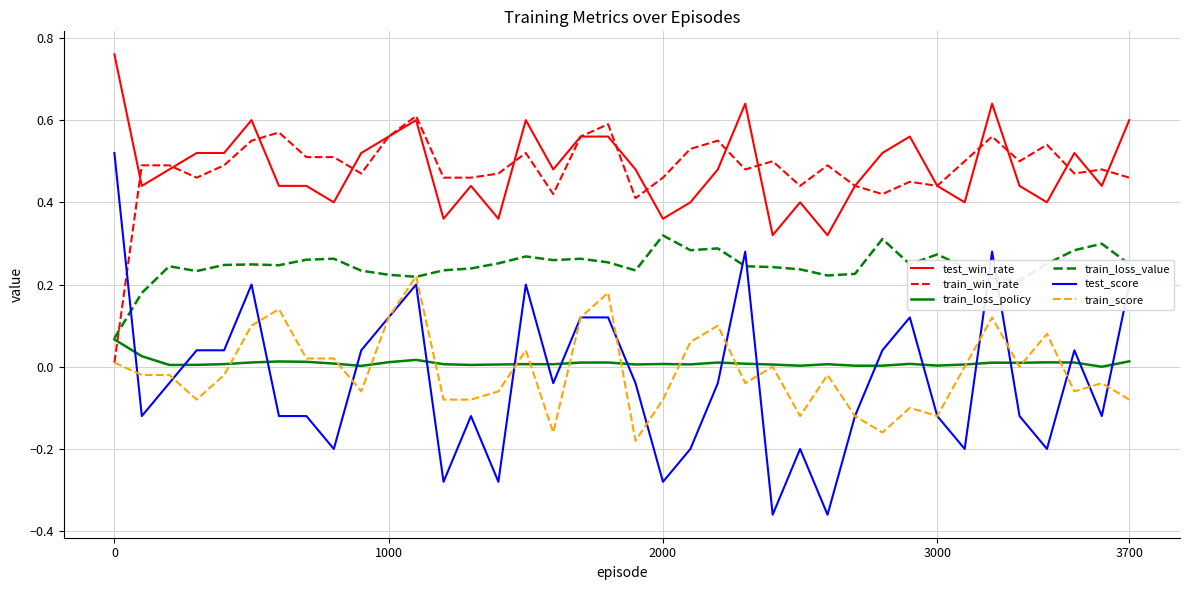

List the series in order of their peak value, lowest first.

train_loss_policy, train_score, train_loss_value, test_score, train_win_rate, test_win_rate